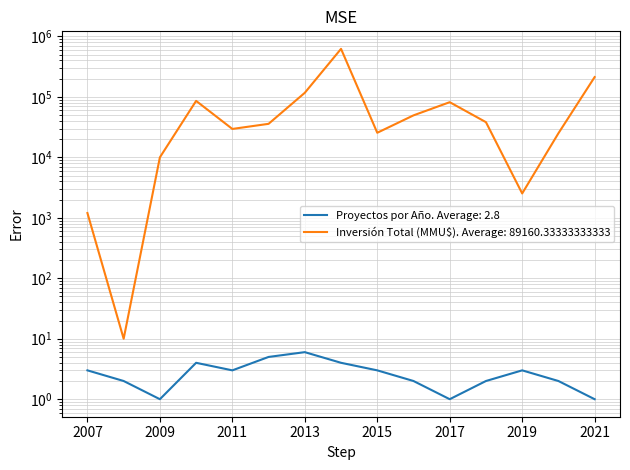

The Inversión Total (MMU$) series shows 41198 at 2020. True or false?

False